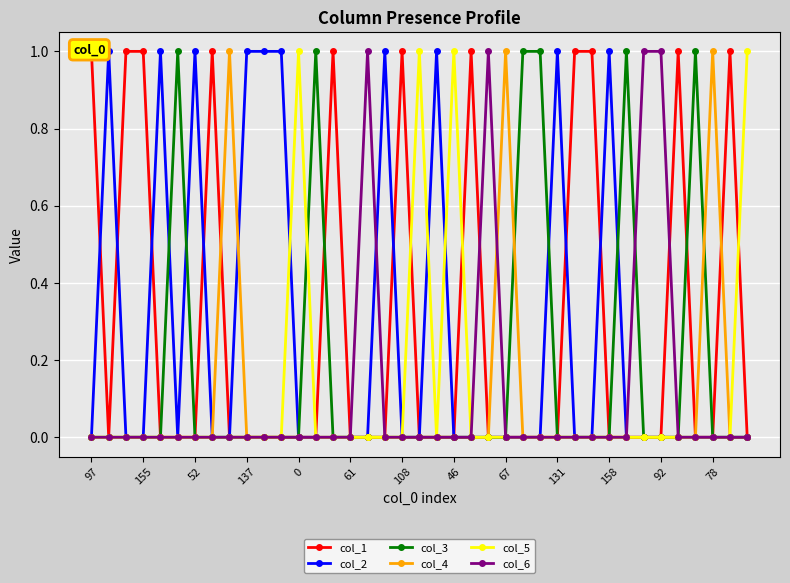

True or false: col_3 has more than 0 points higher than both neighbors.

True